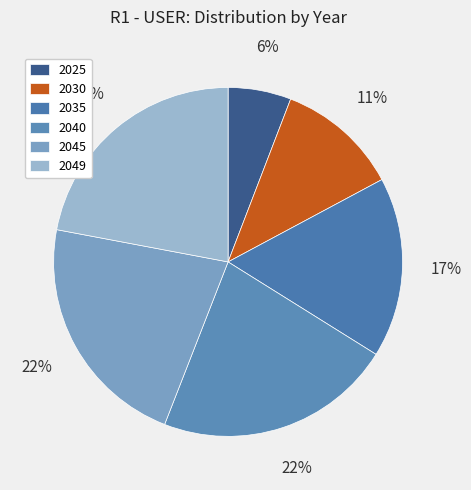

How many segments does this pie chart have?

6